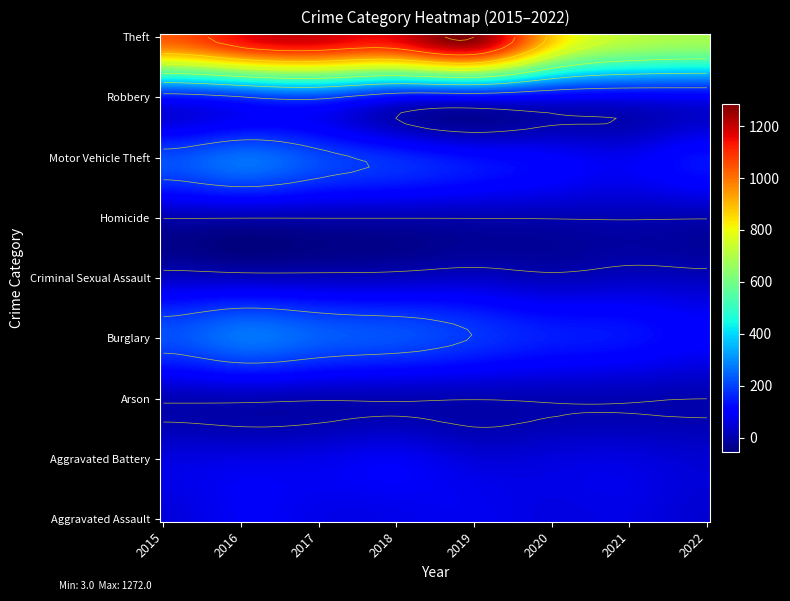

Reading left to right, transcribe all the data shown in this chart.

Aggravated Assault: 56	88	72	72	80	62	66	44
Aggravated Battery: 60	66	71	86	53	57	60	44
Arson: 10	12	7	7	5	7	6	3
Burglary: 216	266	237	218	182	148	133	103
Criminal Sexual Assault: 29	25	22	24	31	15	25	19
Homicide: 5	4	4	4	4	5	6	5
Motor Vehicle Theft: 212	259	208	163	123	99	82	130
Robbery: 139	178	202	121	116	97	88	95
Theft: 1041	1151	1188	1170	1272	884	716	687